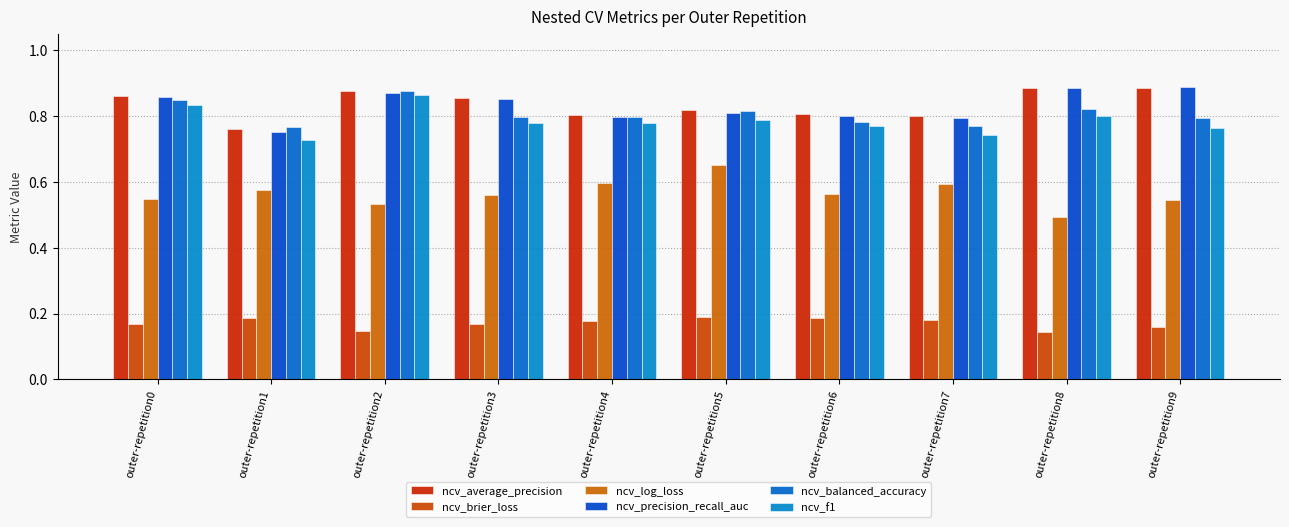

Reading left to right, list all the values displayed in this chart.

ncv_average_precision: 0.9	0.8	0.9	0.9	0.8	0.8	0.8	0.8	0.9	0.9
ncv_brier_loss: 0.2	0.2	0.1	0.2	0.2	0.2	0.2	0.2	0.1	0.2
ncv_log_loss: 0.5	0.6	0.5	0.6	0.6	0.7	0.6	0.6	0.5	0.5
ncv_precision_recall_auc: 0.9	0.8	0.9	0.9	0.8	0.8	0.8	0.8	0.9	0.9
ncv_balanced_accuracy: 0.8	0.8	0.9	0.8	0.8	0.8	0.8	0.8	0.8	0.8
ncv_f1: 0.8	0.7	0.9	0.8	0.8	0.8	0.8	0.7	0.8	0.8